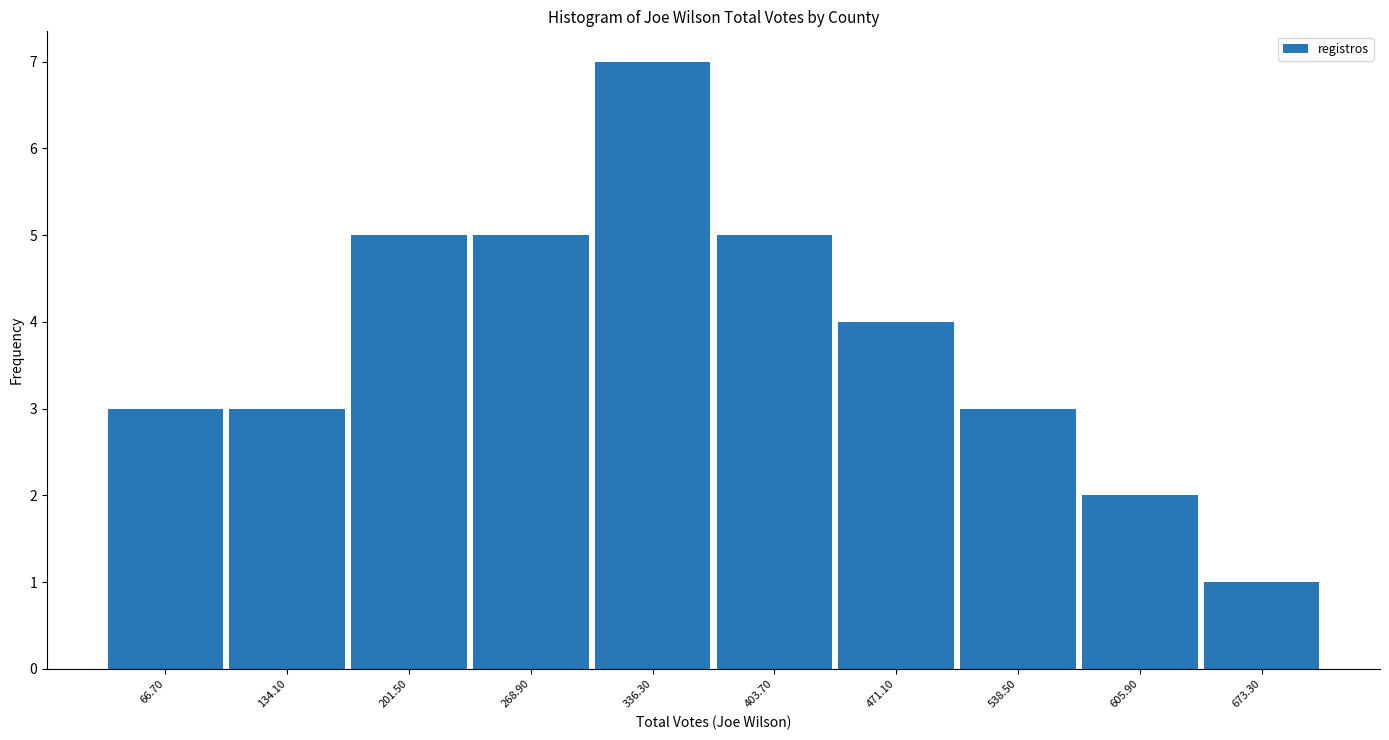

Over which range of the x-axis is the bar tallest?

300 to 370